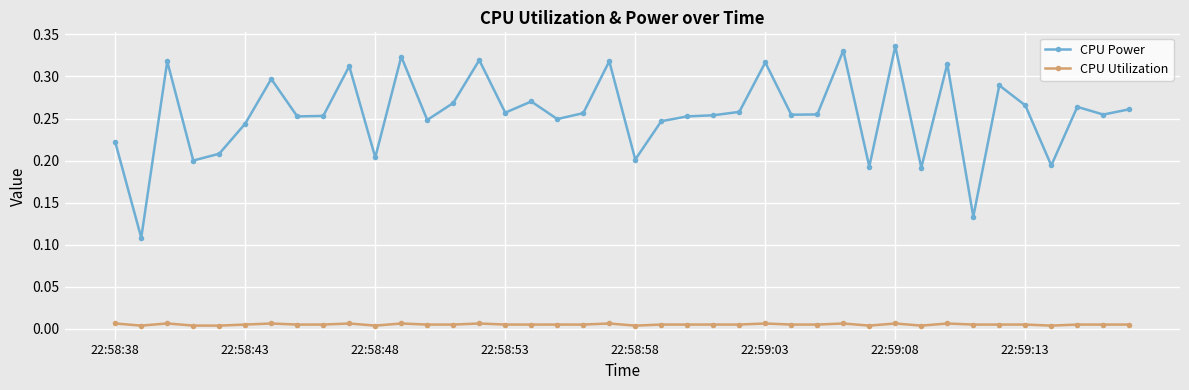

True or false: CPU Utilization and CPU Power cross at least once.

False